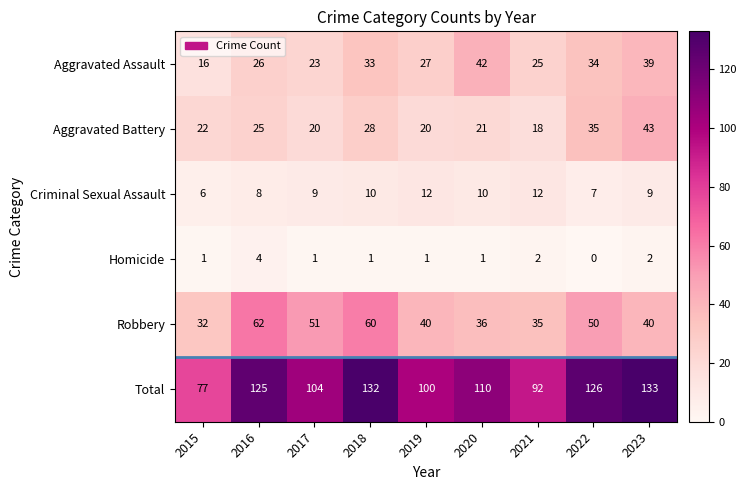

What is the greatest value displayed?

133